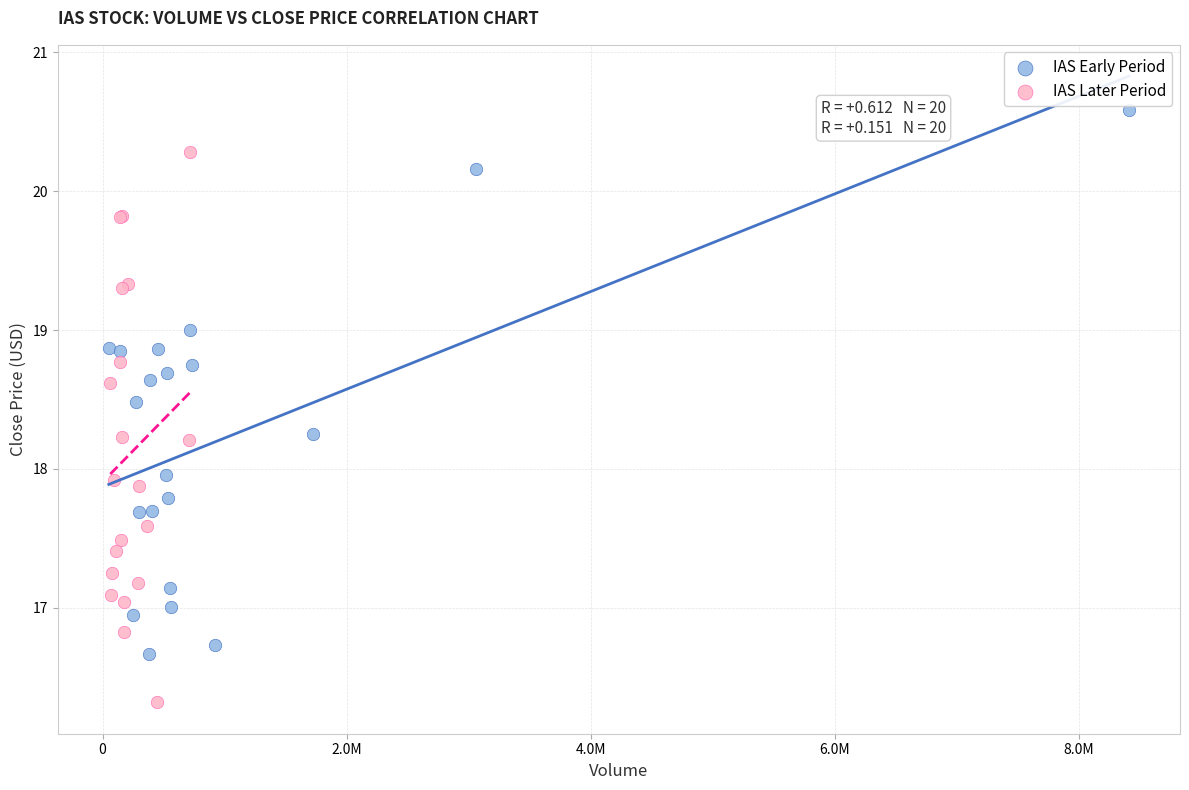

Which series contains the highest Y value?

IAS Early Period